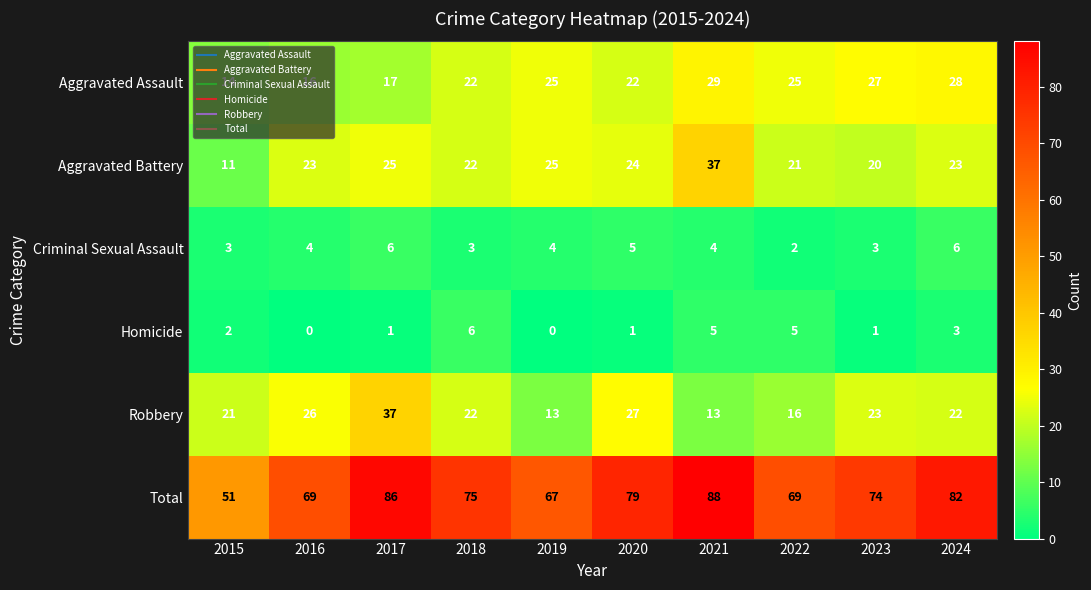

True or false: Aggravated Assault has a value of 14 at 2019.

False